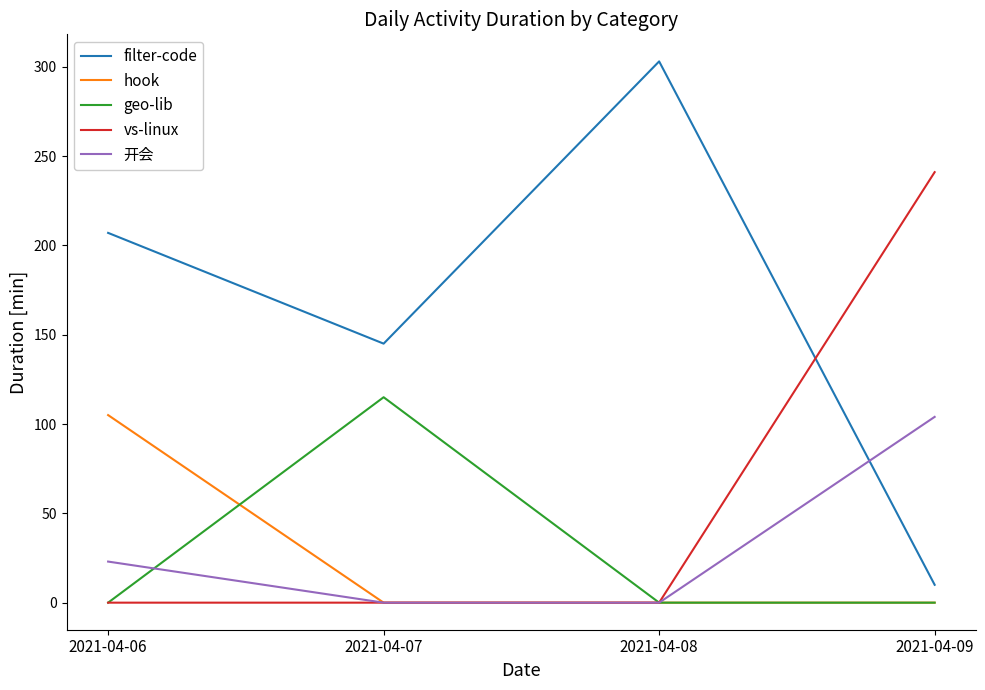

Which series has the largest total across all categories?

filter-code